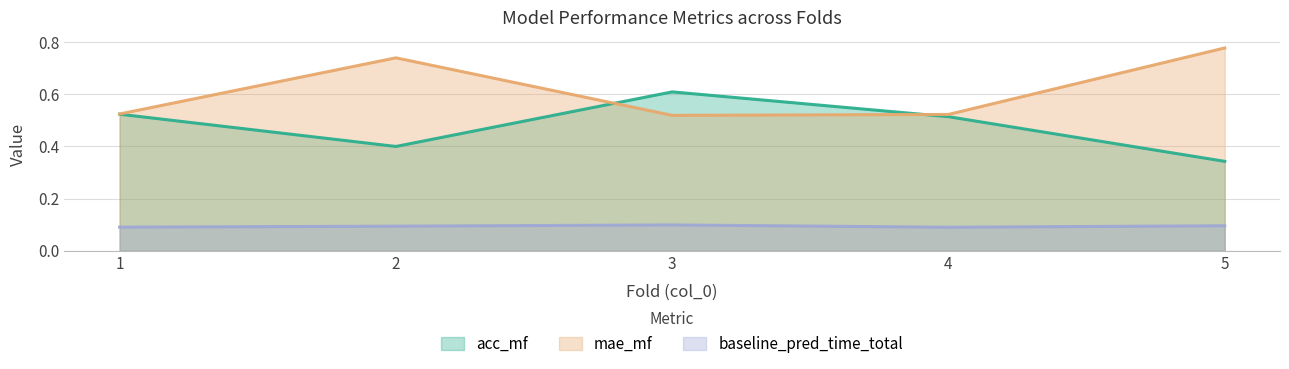

Which series has the largest range (max minus min)?

acc_mf